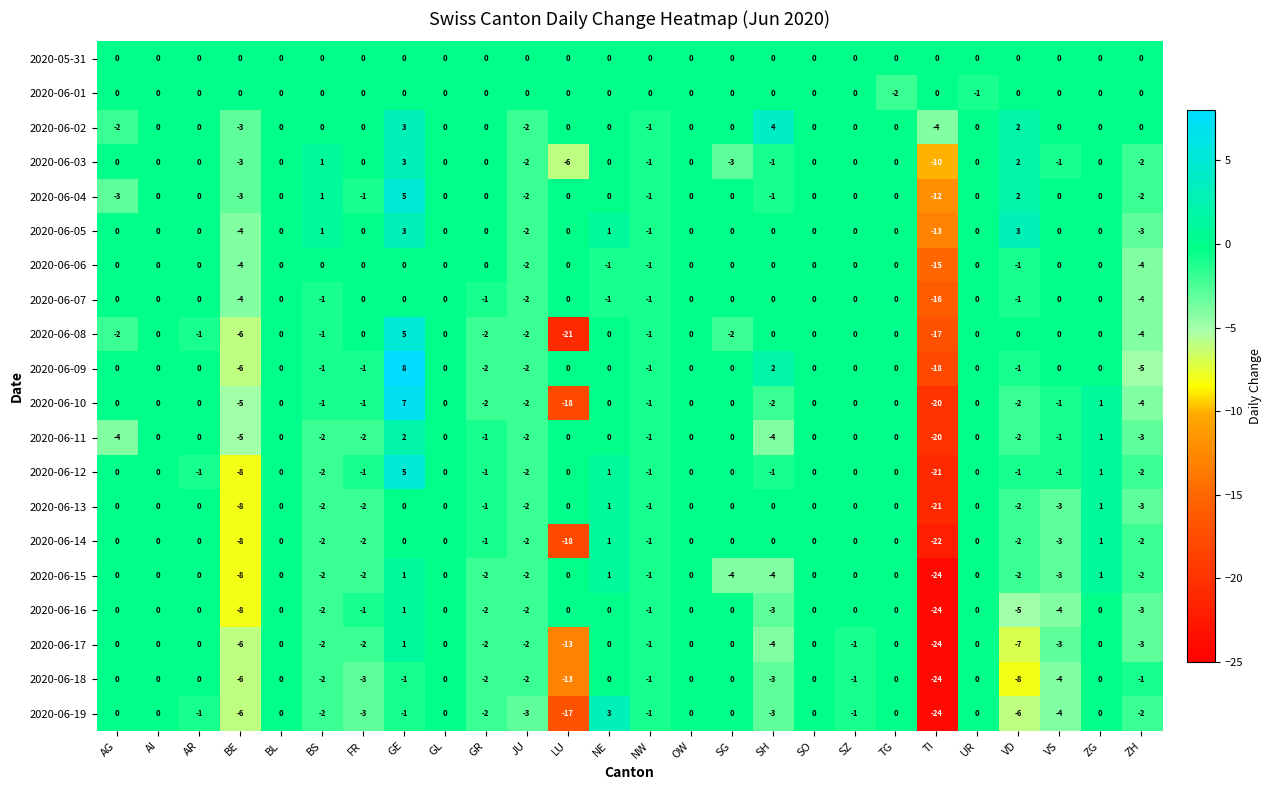

True or false: 2020-06-07 has a value of -6 at FR.

False